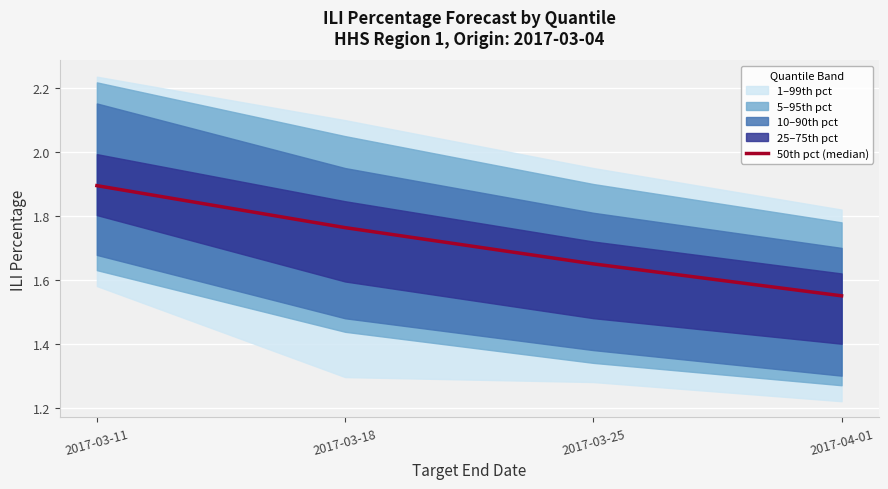

The value at 2017-03-25 is 0.6. True or false?

False